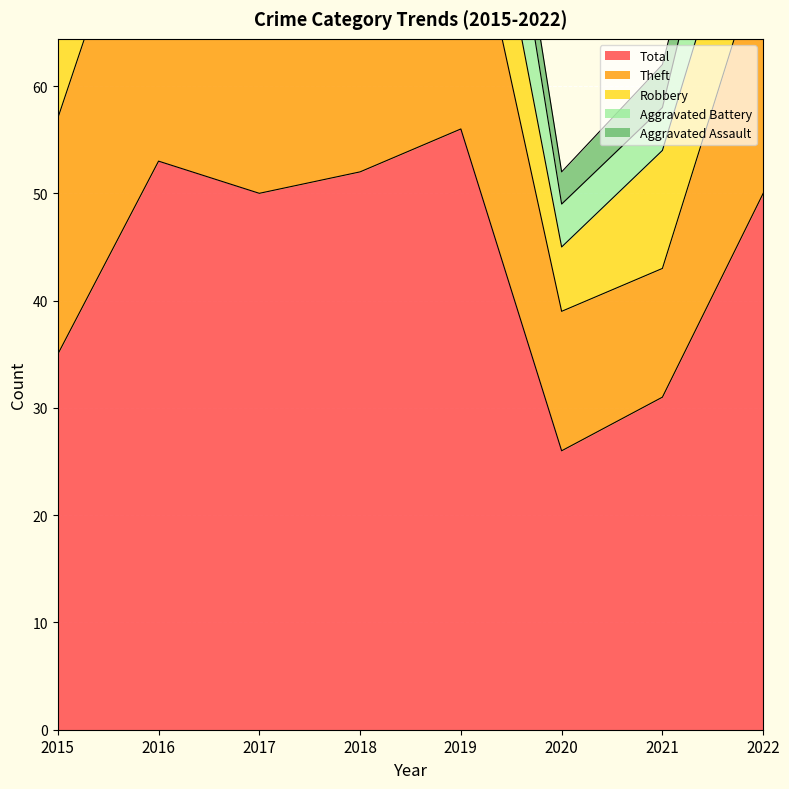

At which category is the sum across all series the highest?

2019